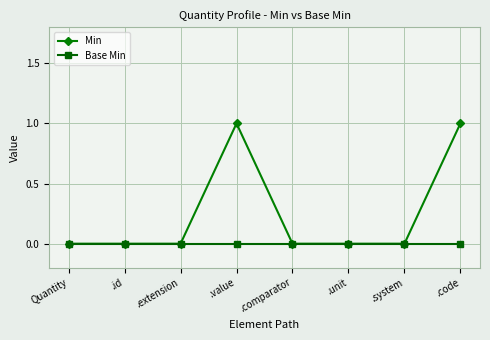

Is it true that Min equals 1 at Quantity?

False